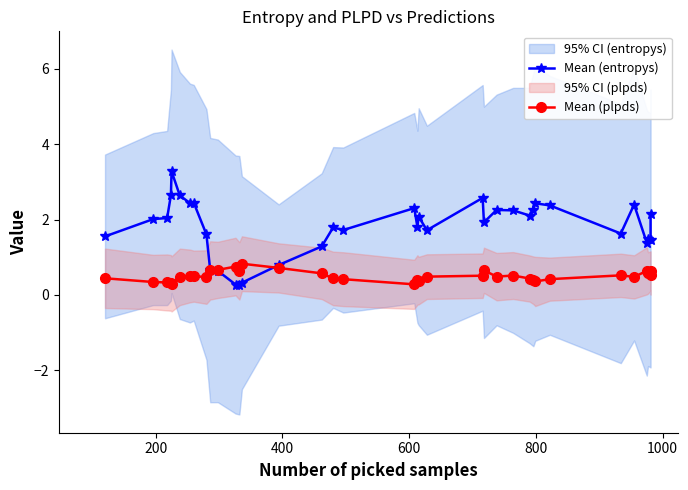

What is the average value of the Mean (entropys) series?

1.8